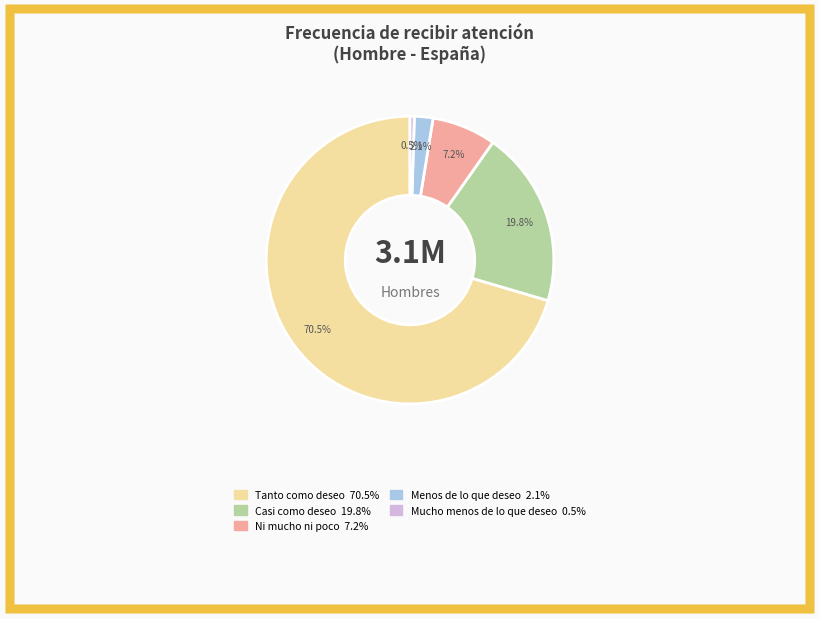

How many segments does this pie chart have?

5